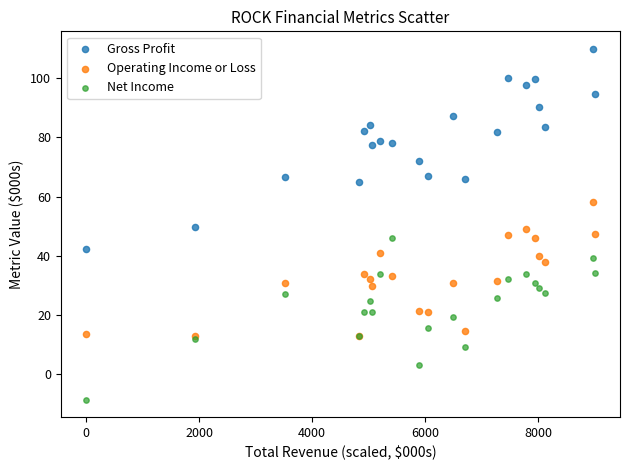

Which series contains the lowest Y value?

Net Income